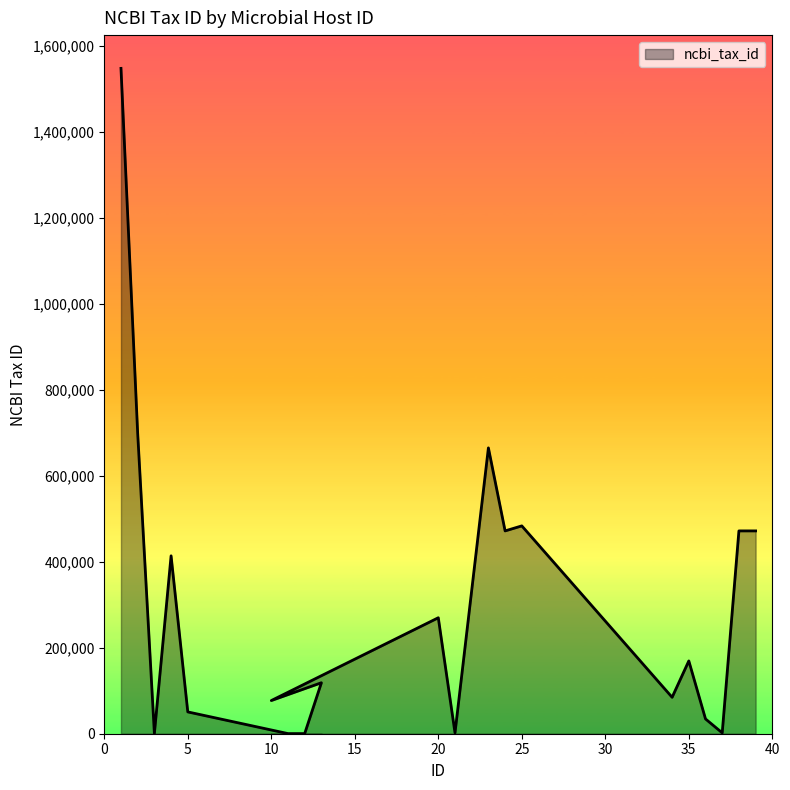

At which label does the data first exceed 169388?

1